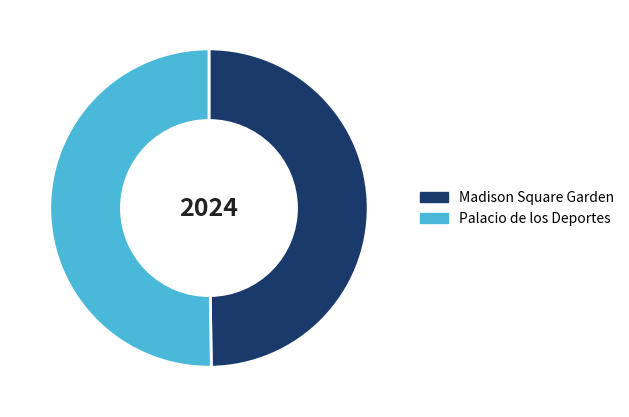

Is the sum of Madison Square Garden and Palacio de los Deportes greater than half?

Yes